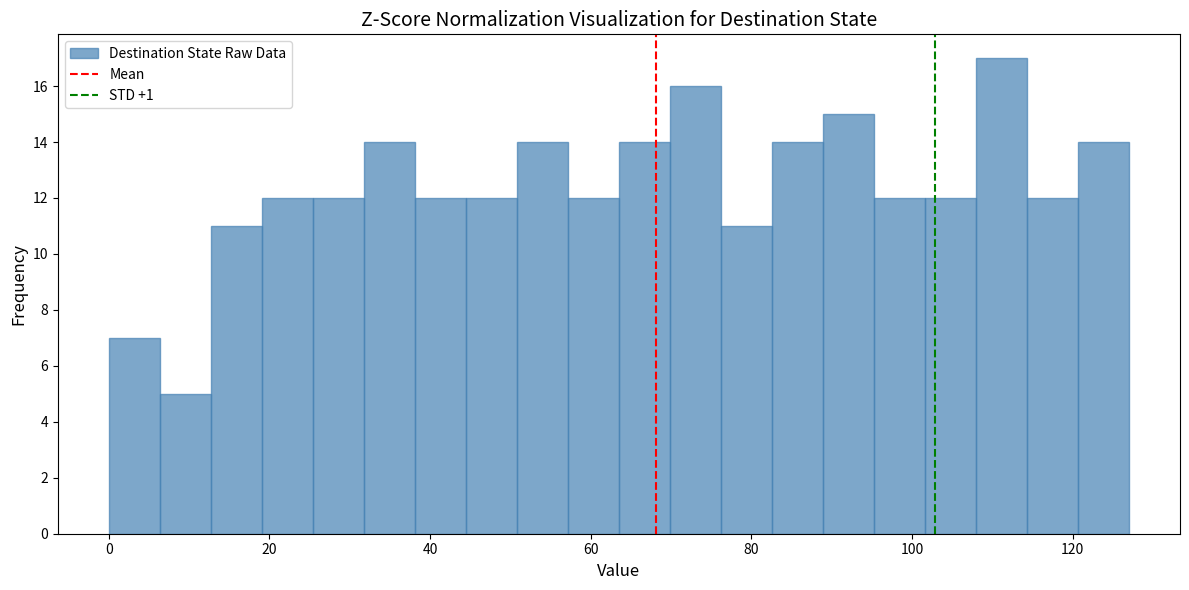

Read against the x-axis, roughly where is the centre of the tallest bar?

112